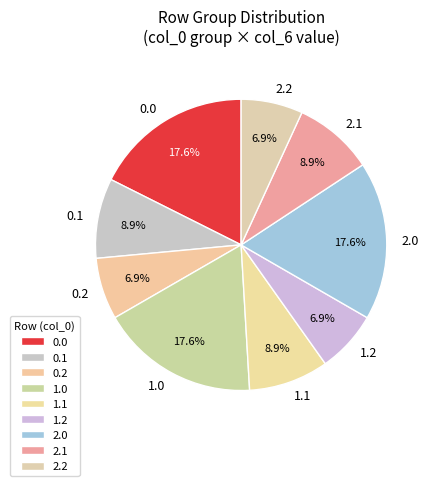

Is there any slice that represents more than half of the pie?

No